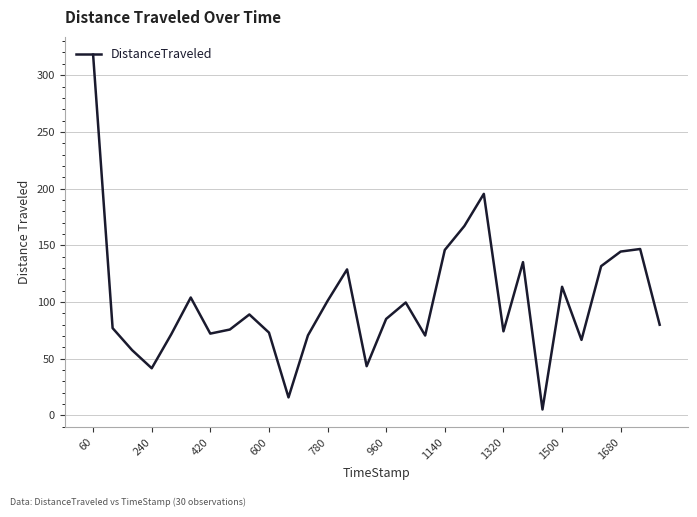

What is the maximum value shown in the chart?

318.1